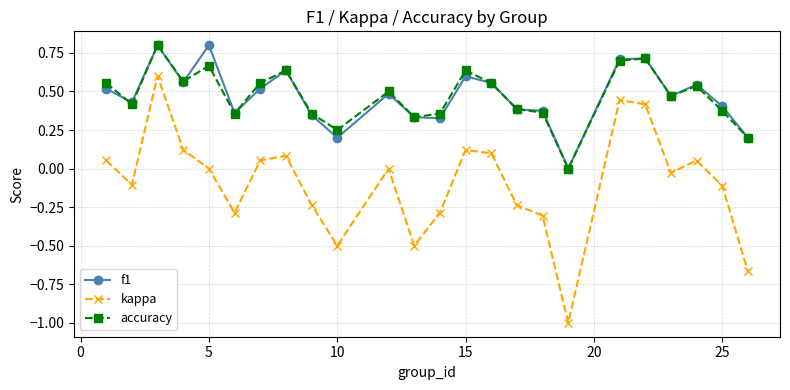

True or false: kappa has more than 1 points higher than both neighbors.

True